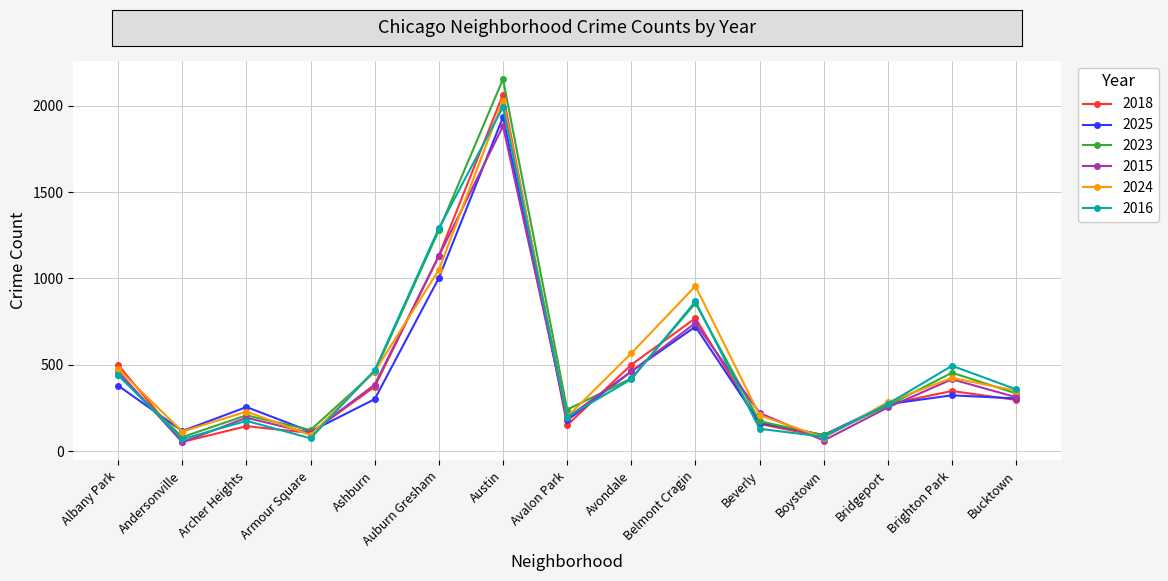

What is the label of the 10th point from the right?

Auburn Gresham